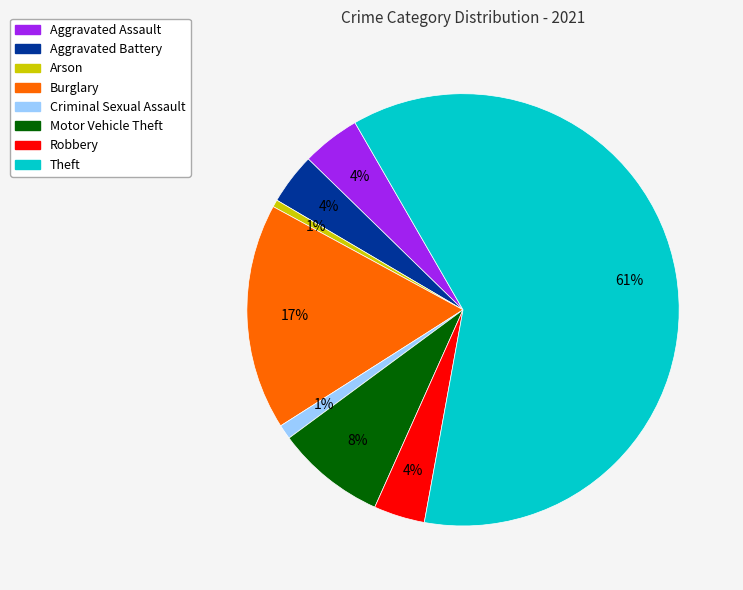

True or false: Robbery accounts for 4% of the total.

True